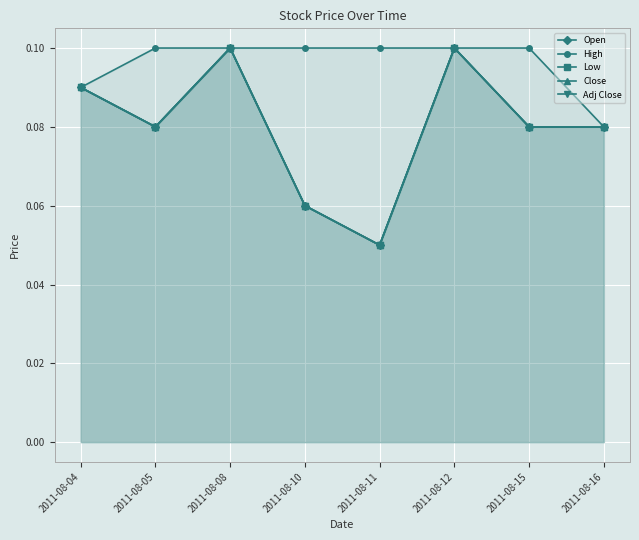

Where is High nearest to the value 0?

2011-08-16